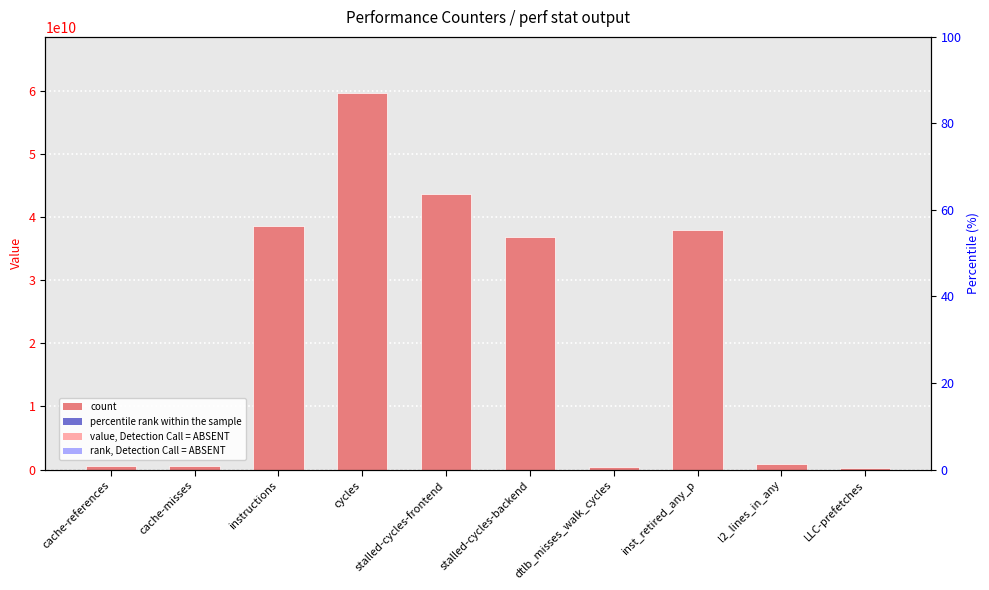

Reading left to right, list all the values displayed in this chart.

cache-references=551678636	cache-misses=526373344	instructions=38557567945	cycles=59614242128	stalled-cycles-frontend=43646825440	stalled-cycles-backend=36827030474	dtlb_misses_walk_cycles=380606002	inst_retired_any_p=37987959457	l2_lines_in_any=871431019	LLC-prefetches=303314756